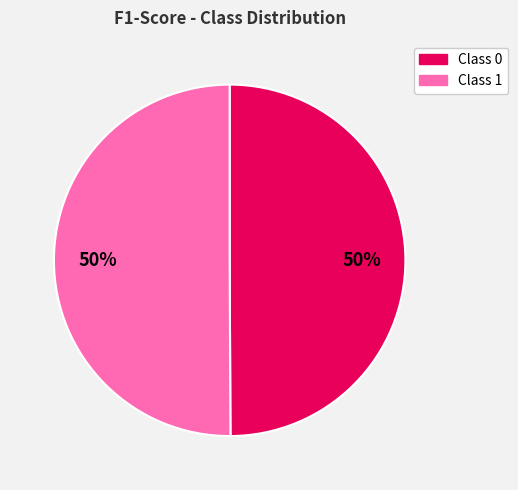

To the nearest percent, what portion does Class 0 represent?

50%